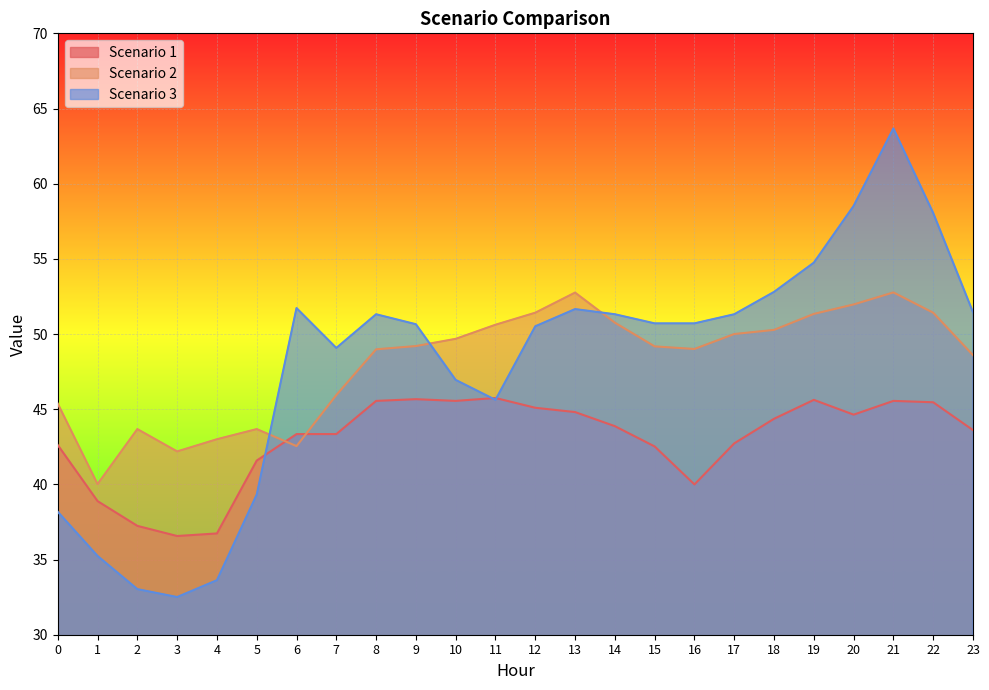

Between 13 and 19, which series saw the biggest shift?

Scenario 3